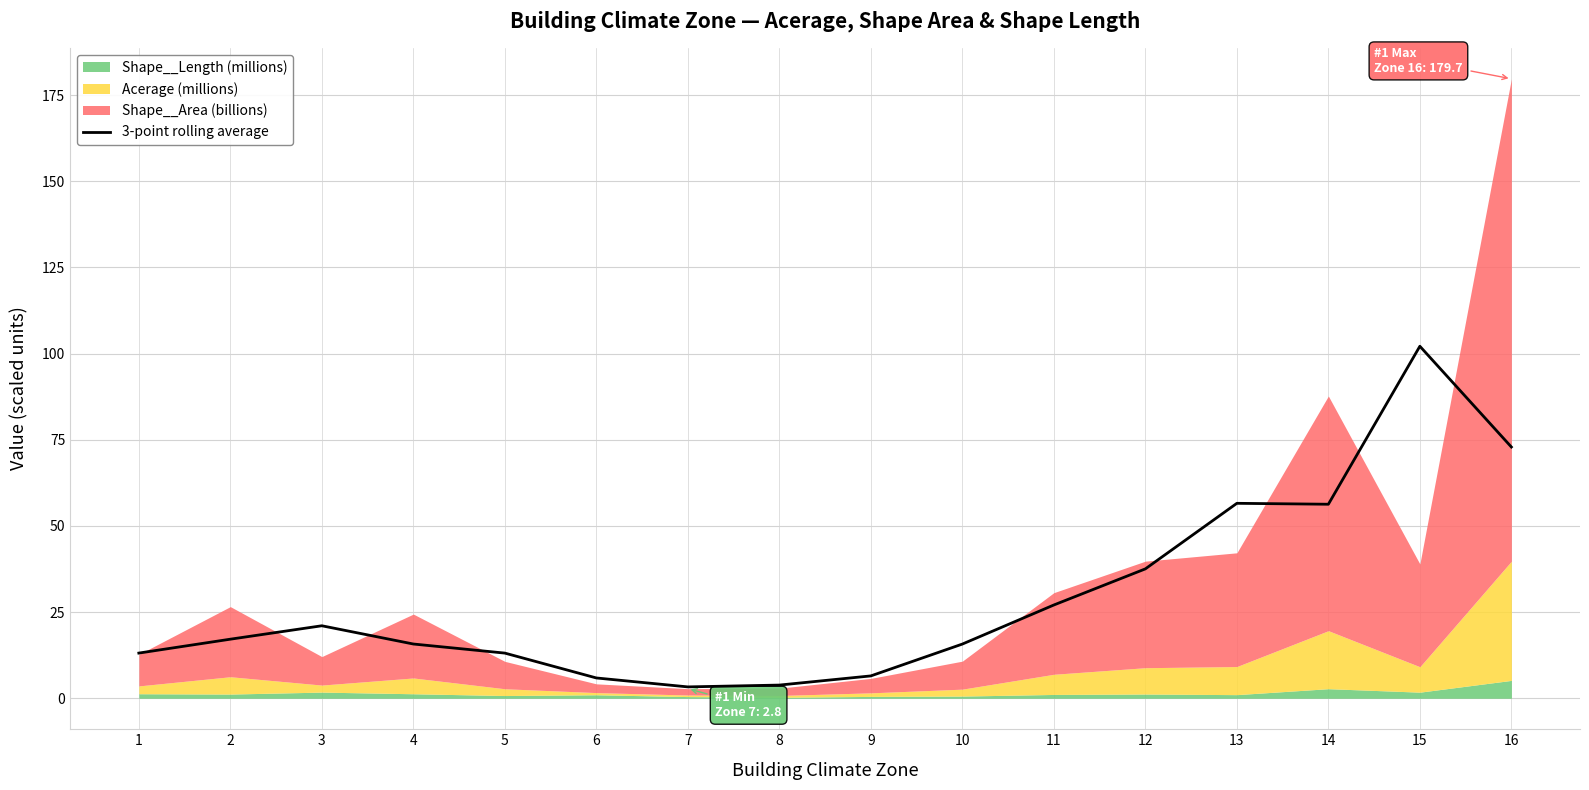

What is the highest value of the 3-point rolling average series?

102.1